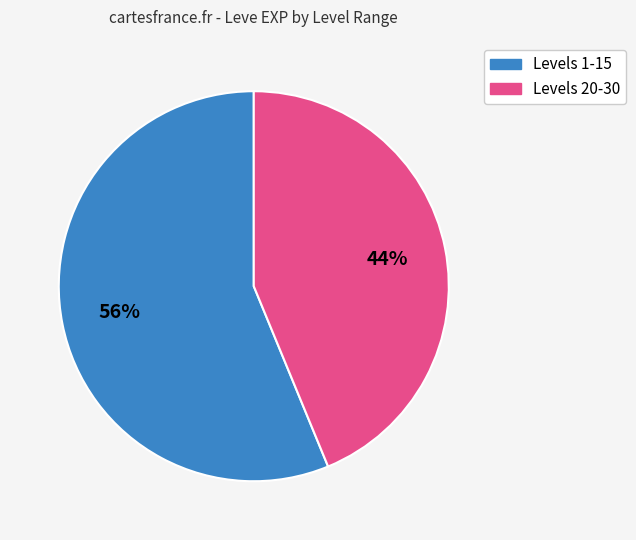

Is there a majority slice in this chart?

Yes